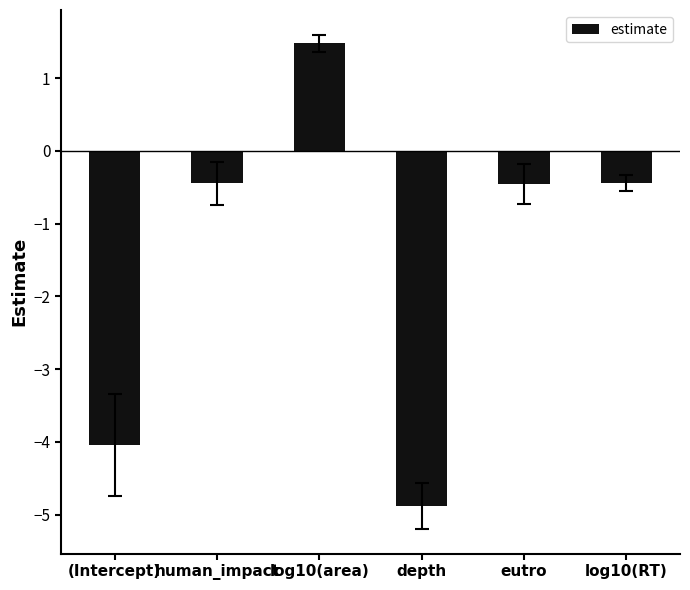

True or false: the data shows -0.4 at human_impact.

True